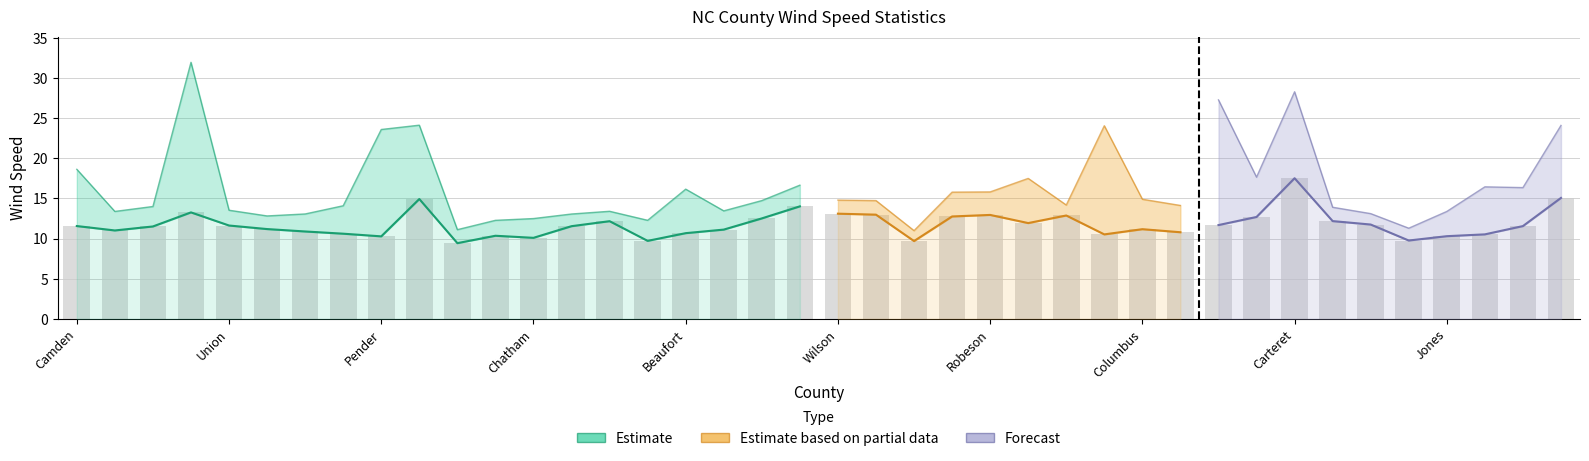

What is the difference between the values at Johnston and Iredell?

1.4